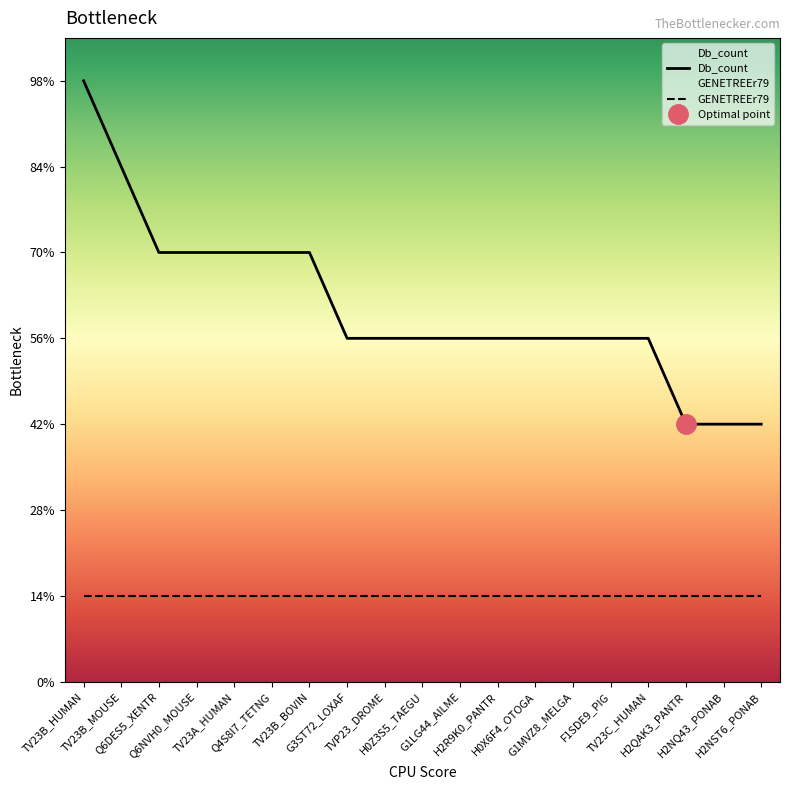

How many values are between 4 and 5?

14